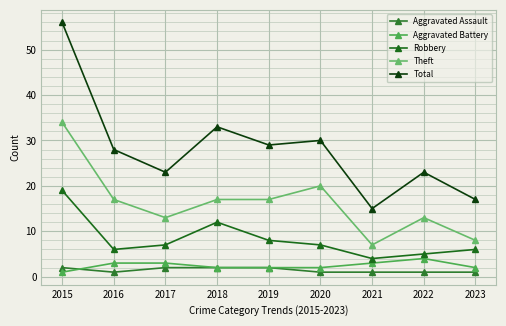

In Aggravated Assault, how many points are lower than both neighbors (excluding endpoints)?

1